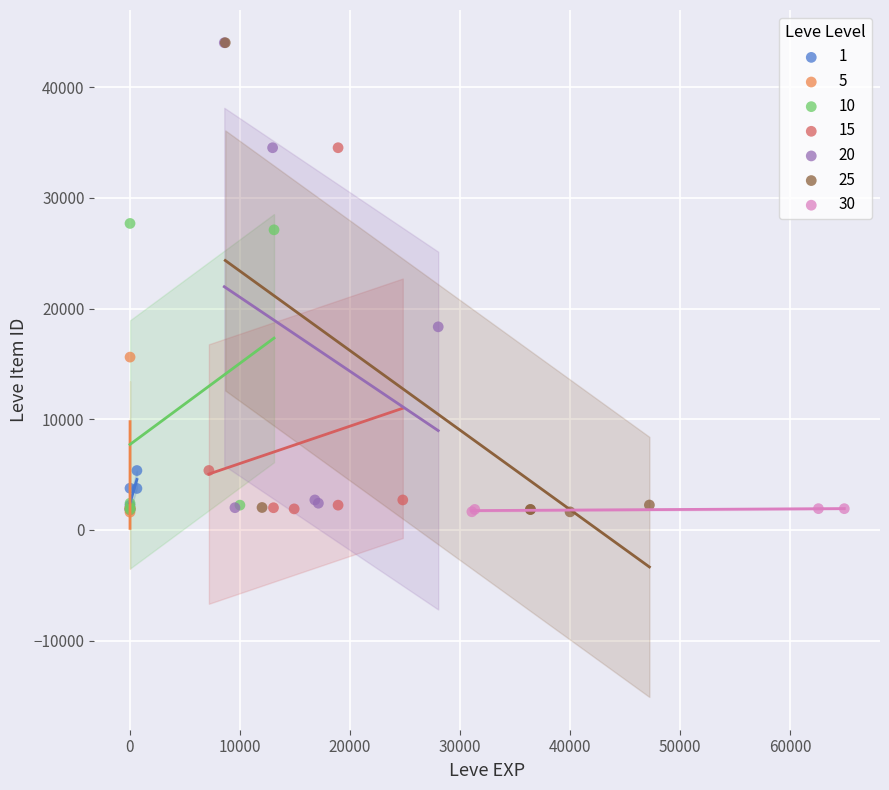

What are all the series names shown in the legend?

1, 5, 10, 15, 20, 25, 30